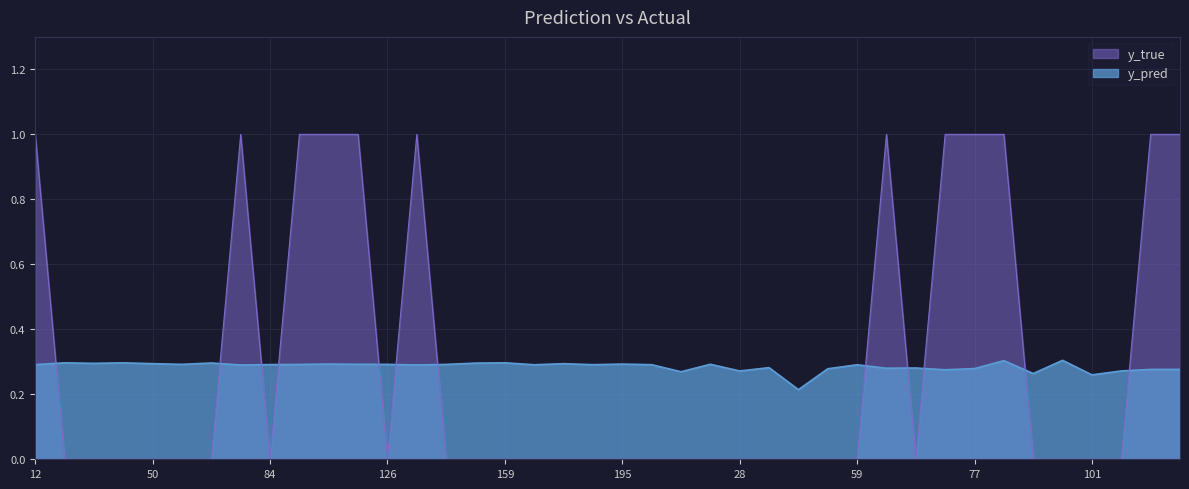

What is the difference between the maximum and minimum values in the y_pred series?

0.1